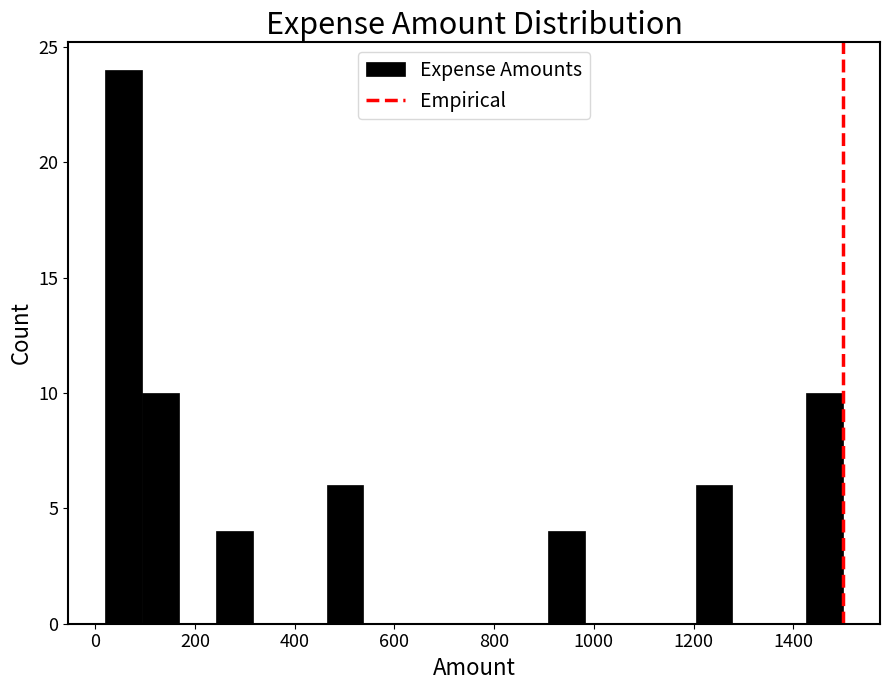

Around what value on the x-axis is the tallest bar? Give the approximate position of its centre, as read against the axis.

60